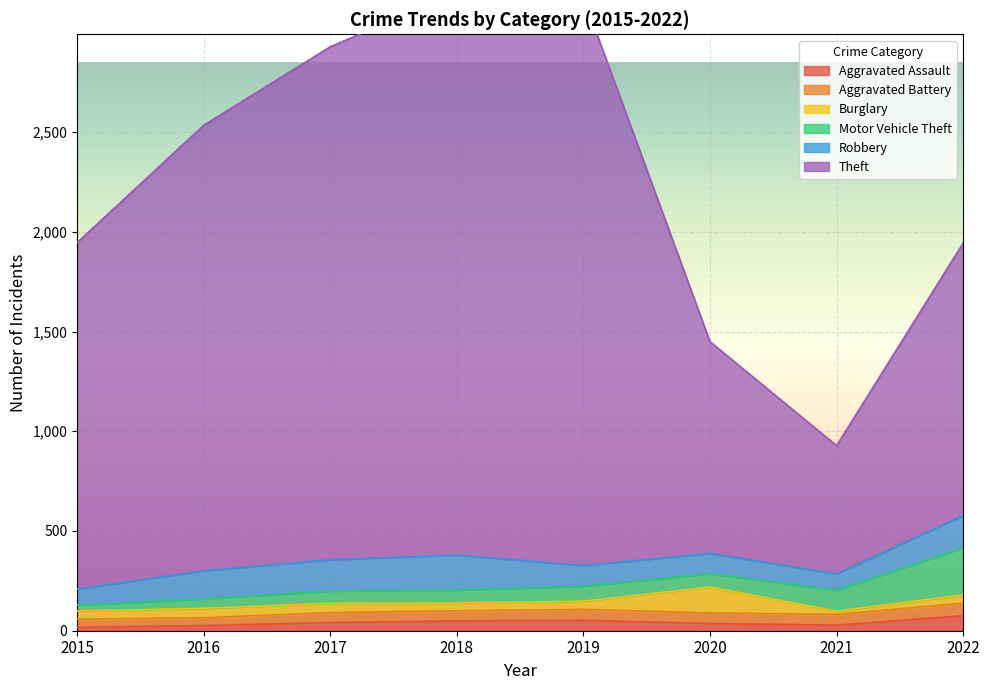

At which category is the sum across all series the highest?

2018